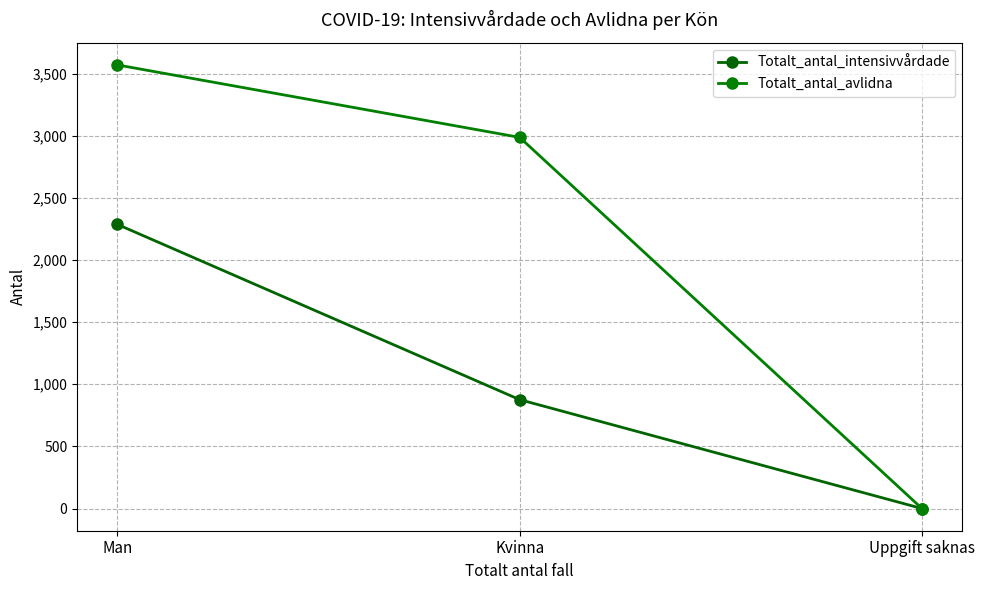

At which label is Totalt_antal_intensivvårdade closest to 1143?

Kvinna